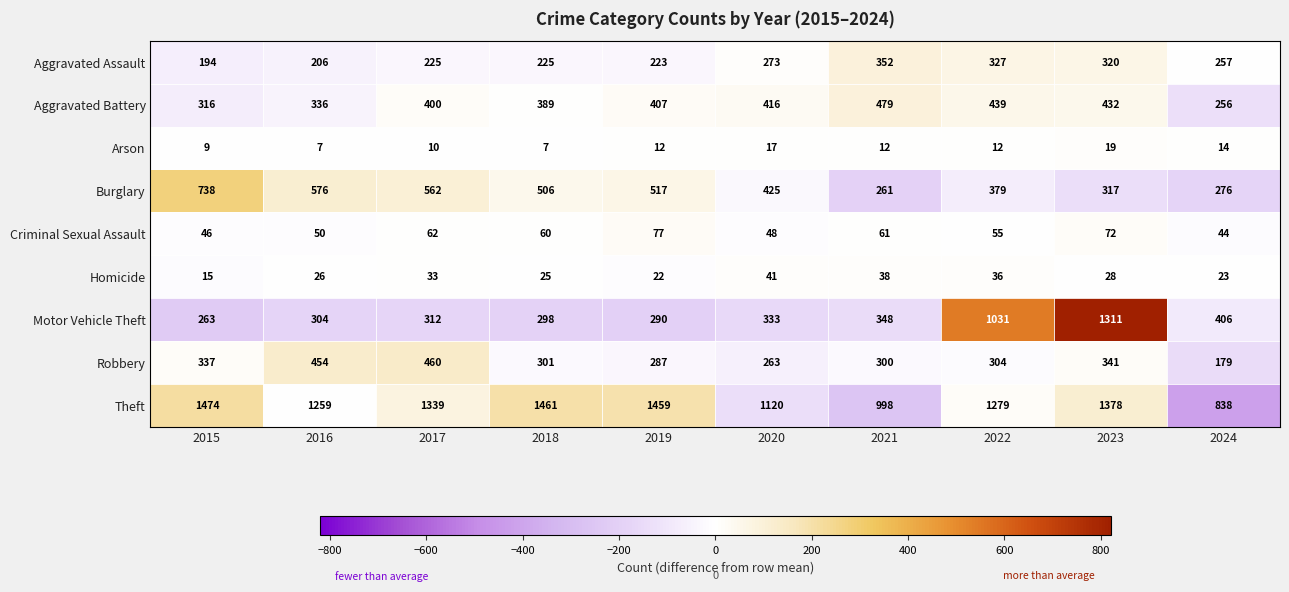

The value of Robbery at 2018 is 301. True or false?

True